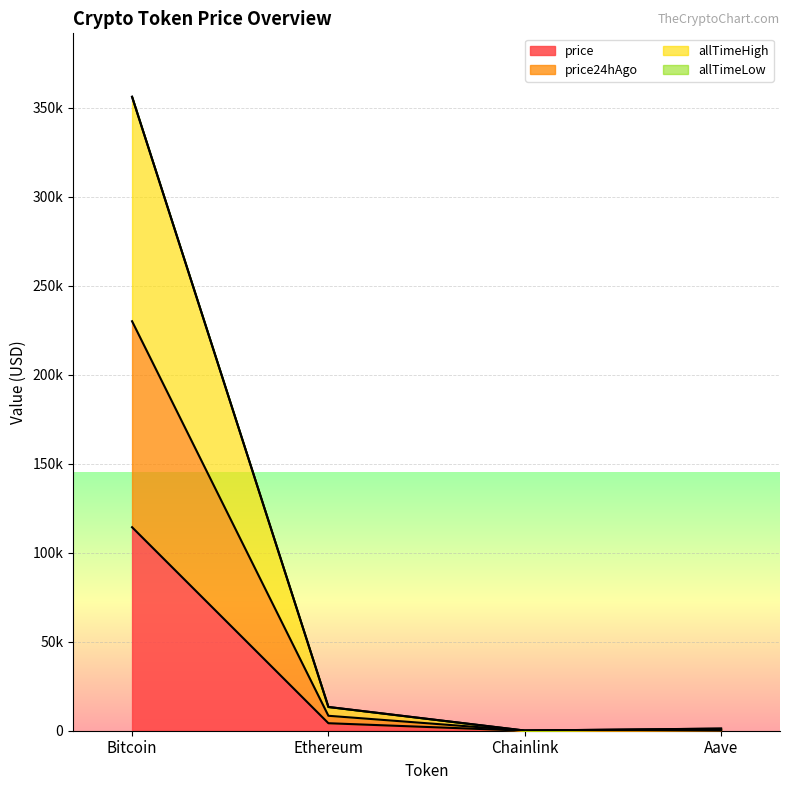

Where is allTimeHigh nearest to the value 178166?

Ethereum